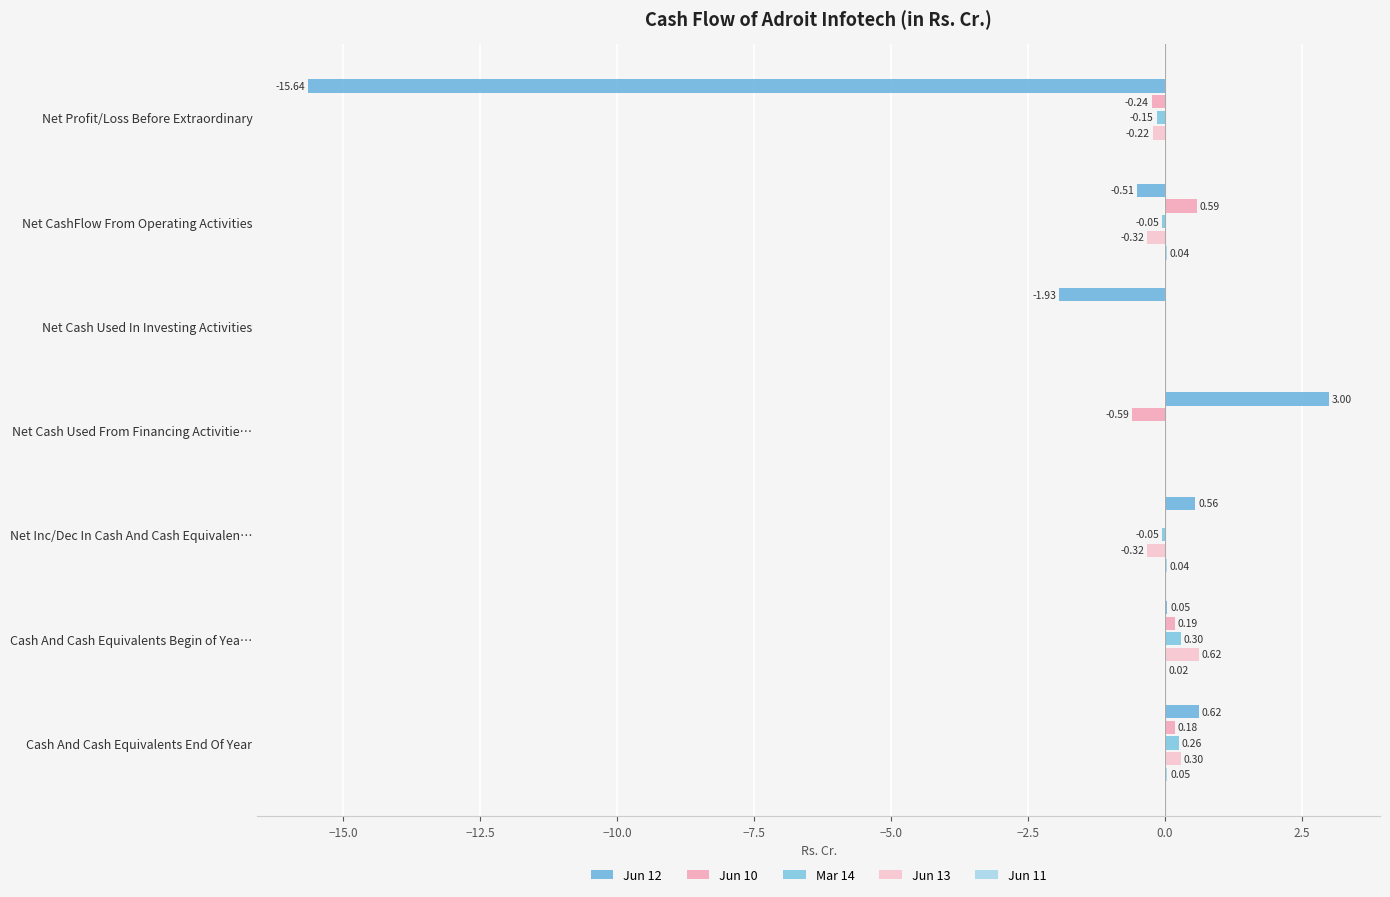

What is the difference between the second highest and minimum values in the Jun 12 series?

16.3